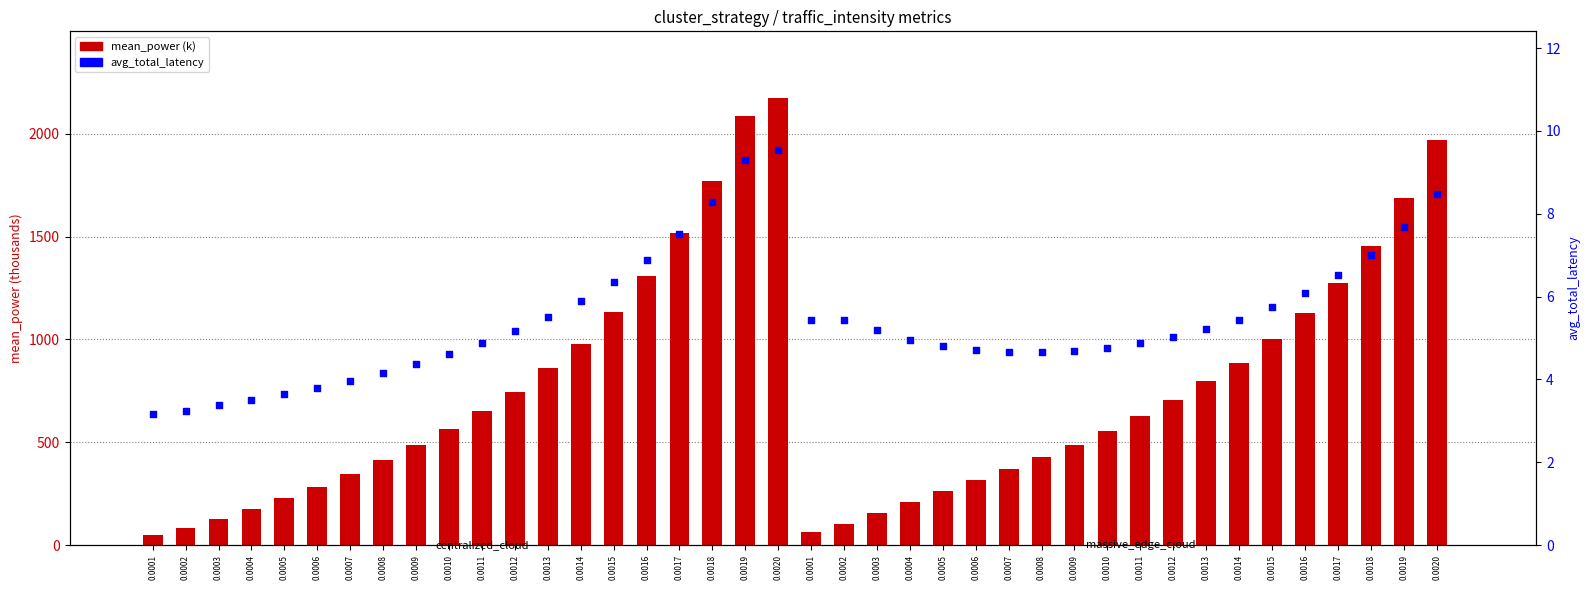

Which series has the largest total across all categories?

mean_power (k)